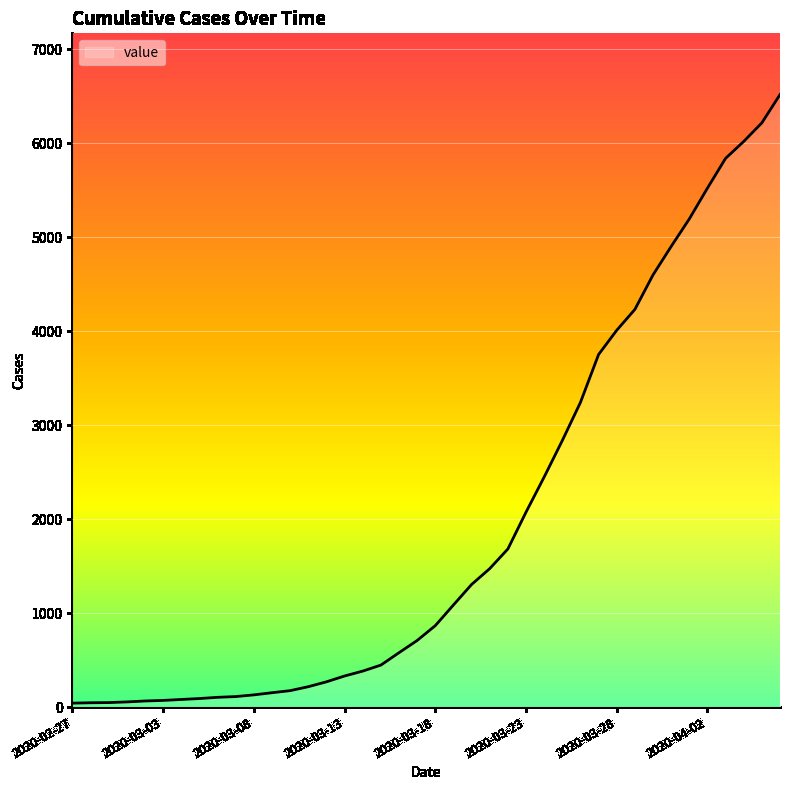

How many lines are shown in the chart?

1